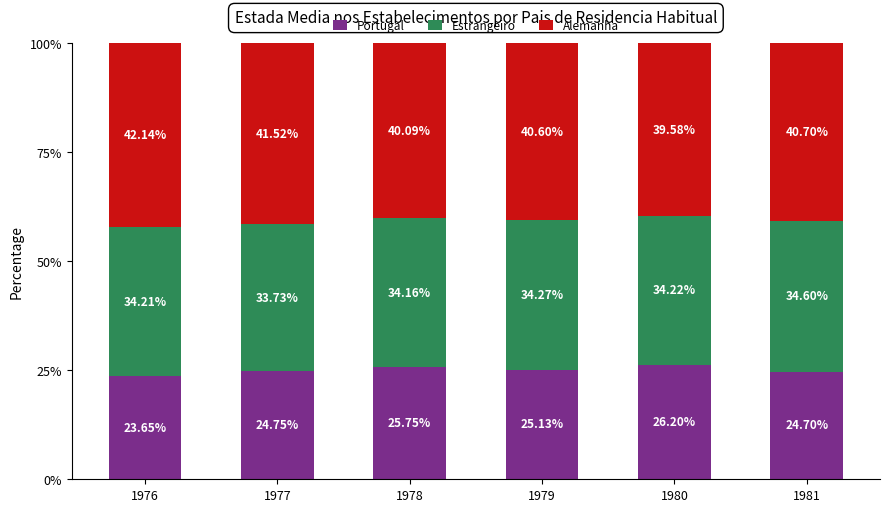

How many bars are there in total?

6